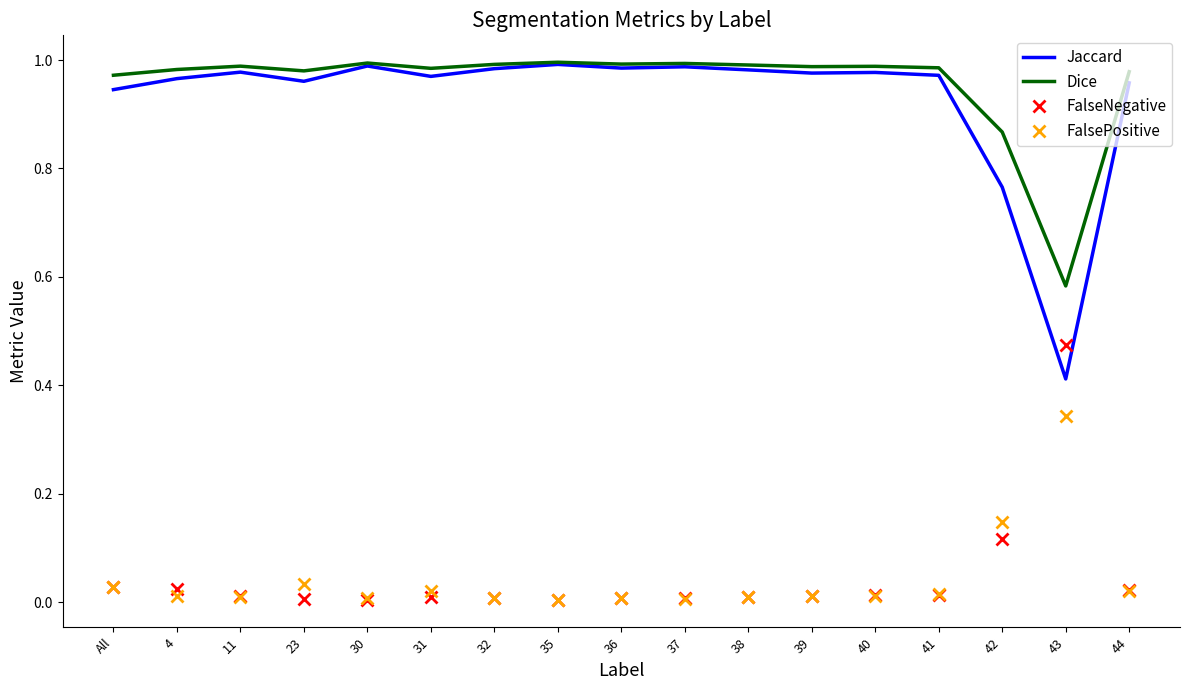

Is the value of Jaccard at 23 greater than the value of FalseNegative at 32?

Yes